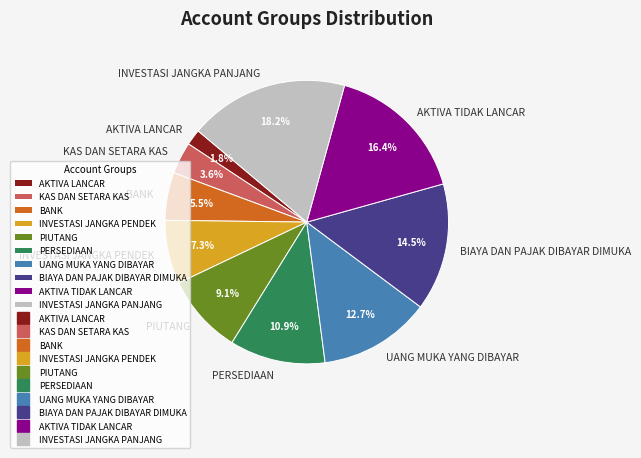

To the nearest percent, what percentage of the pie is INVESTASI JANGKA PANJANG?

18%